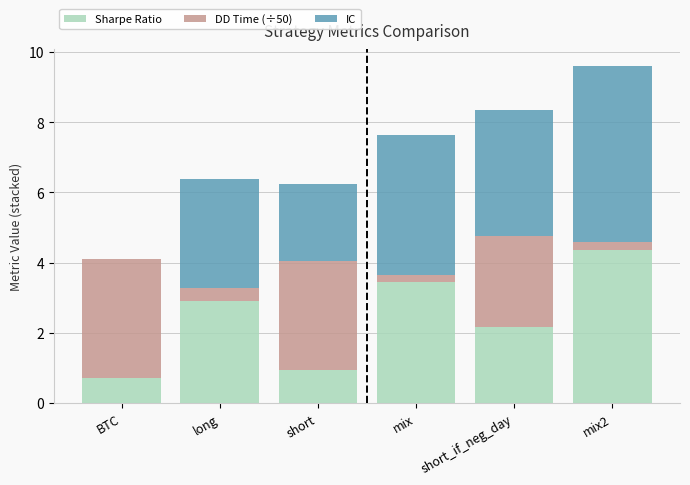

Read the Sharpe Ratio value at long.

2.9